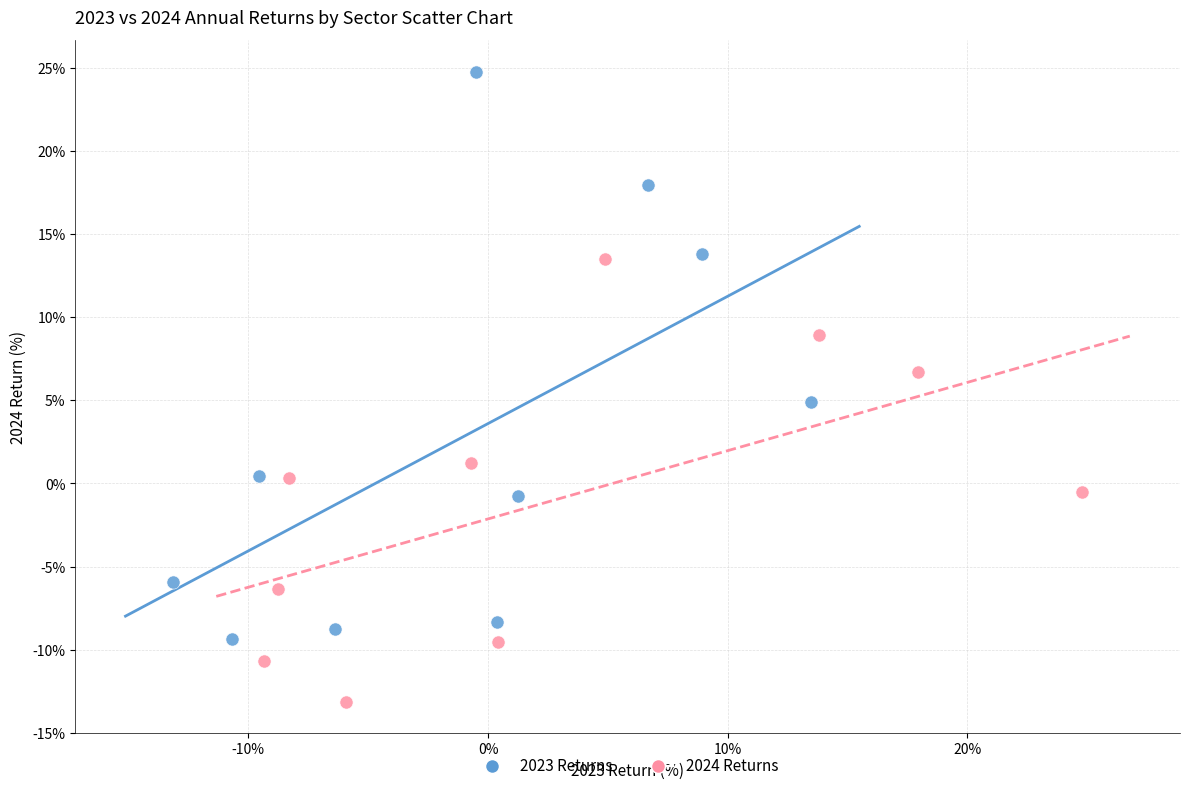

Which series contains the lowest Y value?

2024 Returns